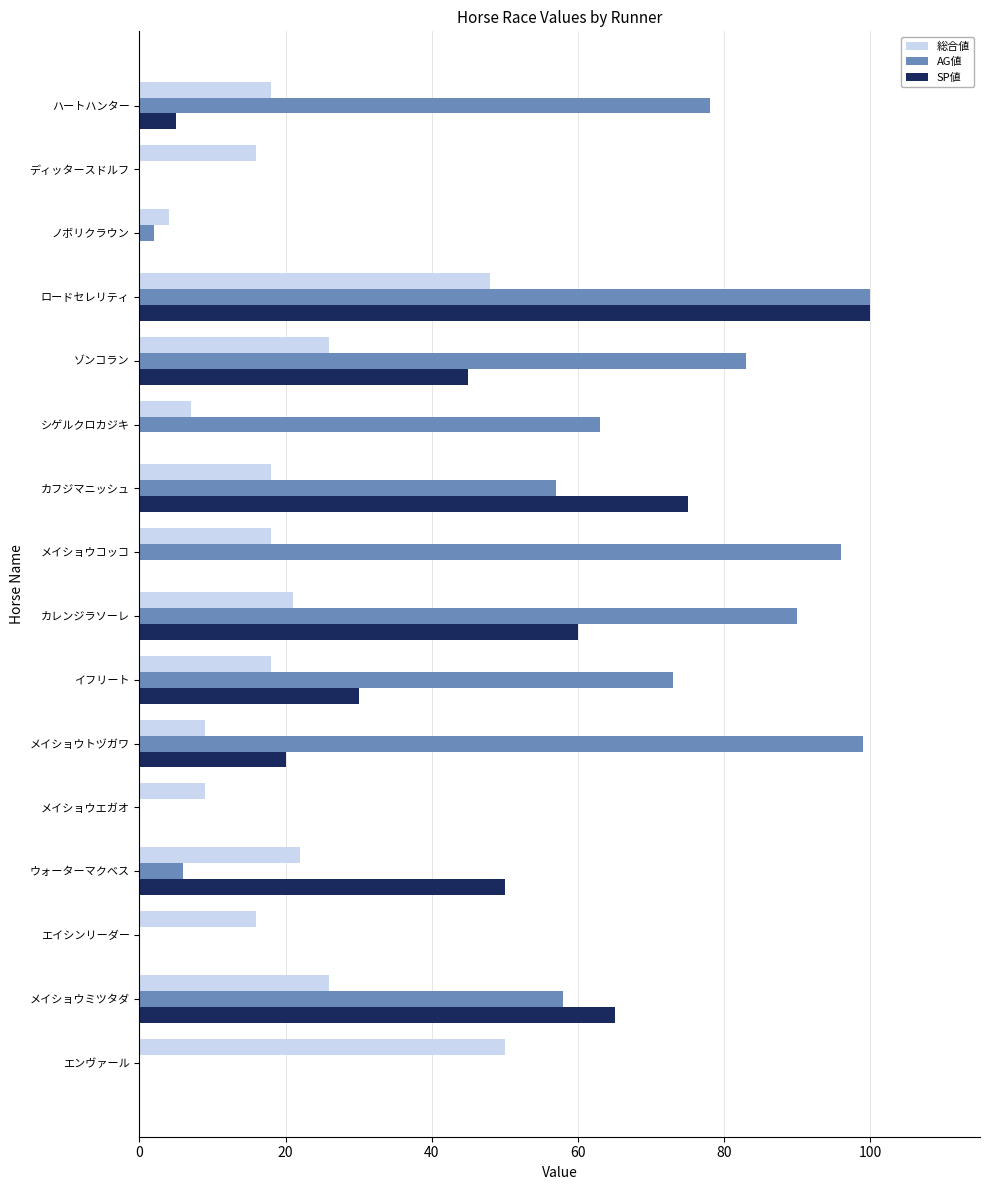

What is the sum of all SP値 values?

450